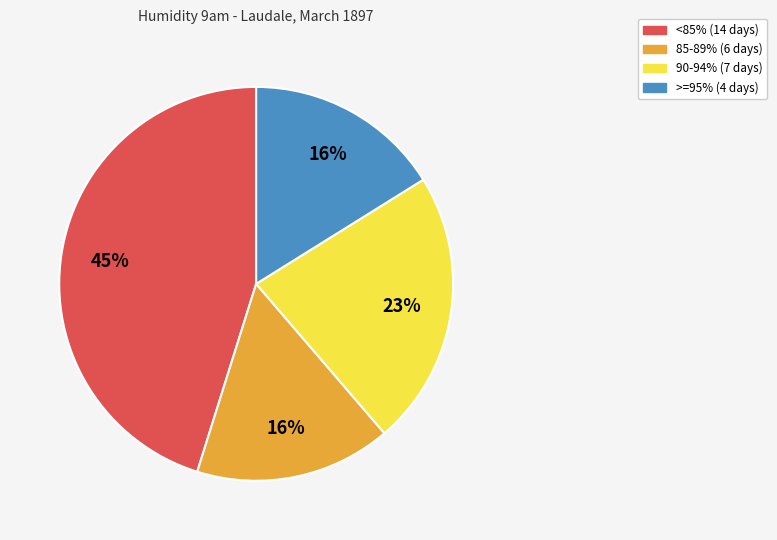

To the nearest percent, what is the difference between the largest and smallest slice percentages?

29%